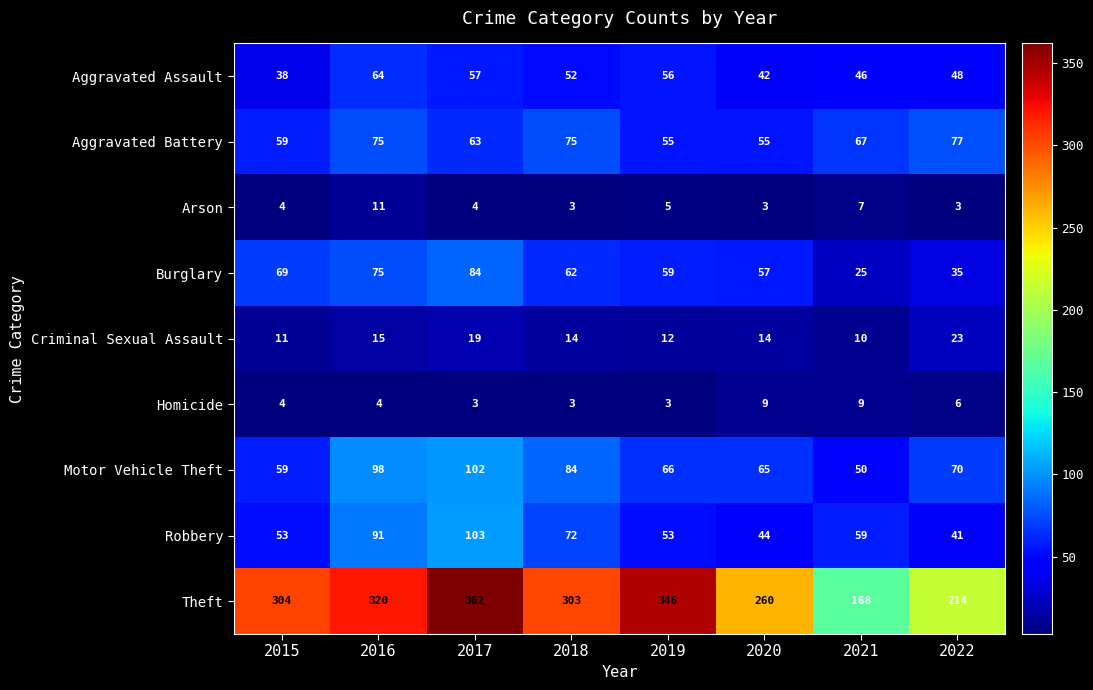

What is the sum of the Aggravated Assault values at 2021 and 2022?

94